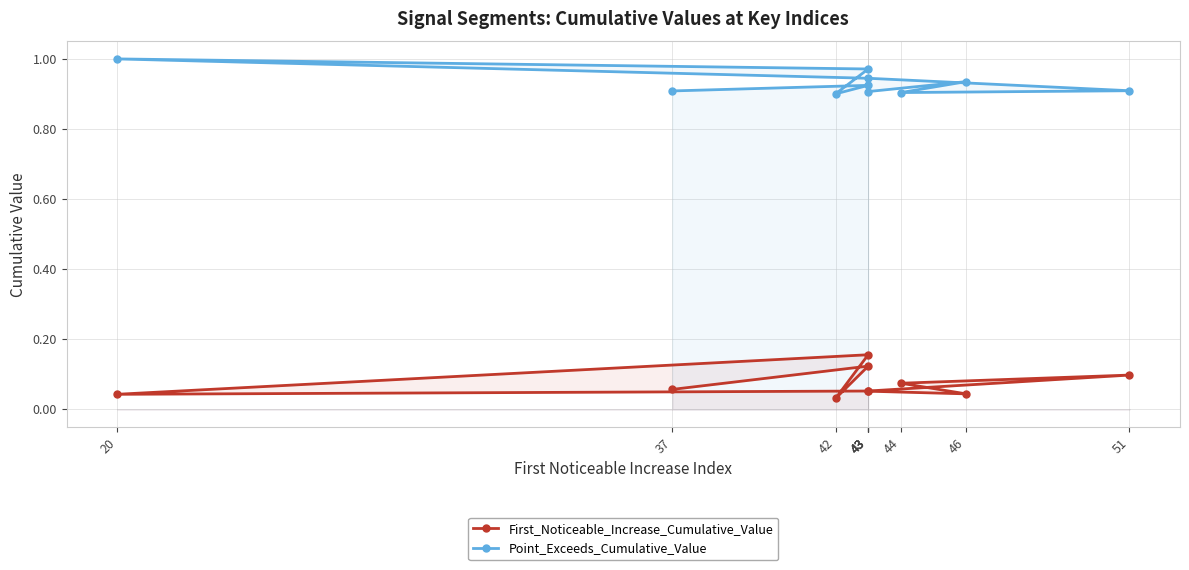

Does the chart have visible grid lines?

Yes